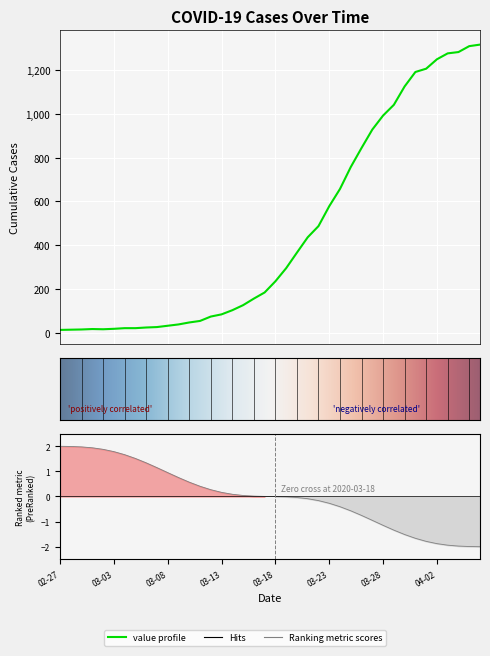

True or false: the data has more than 2 interior local peaks.

False